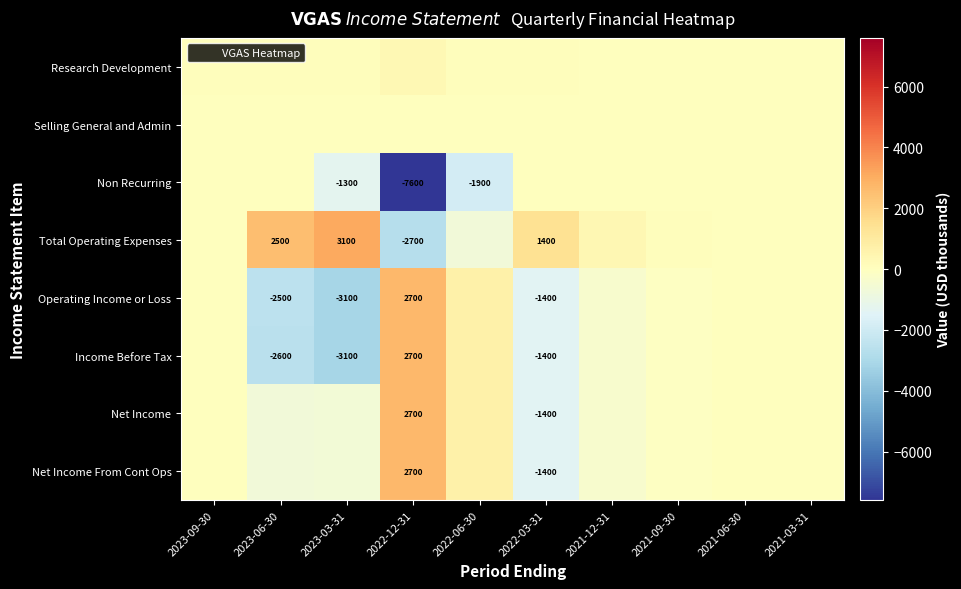

The Non Recurring series shows 3013 at 2023-09-30. True or false?

False